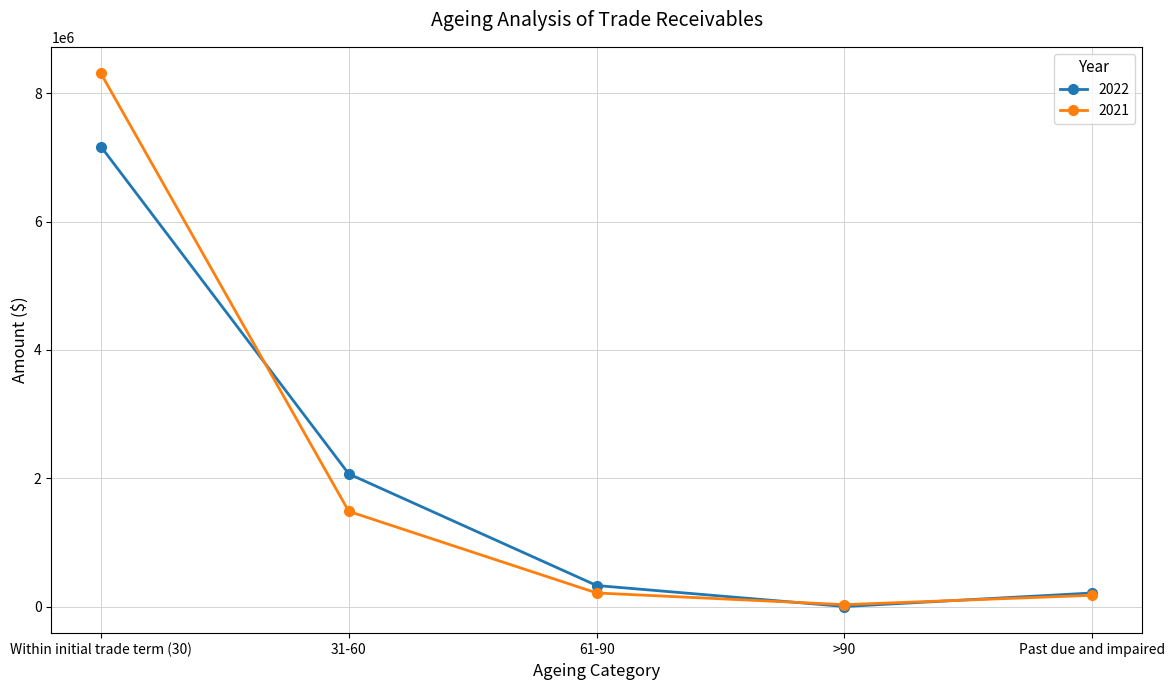

At which category does the chart reach its peak across all series?

Within initial trade term (30)